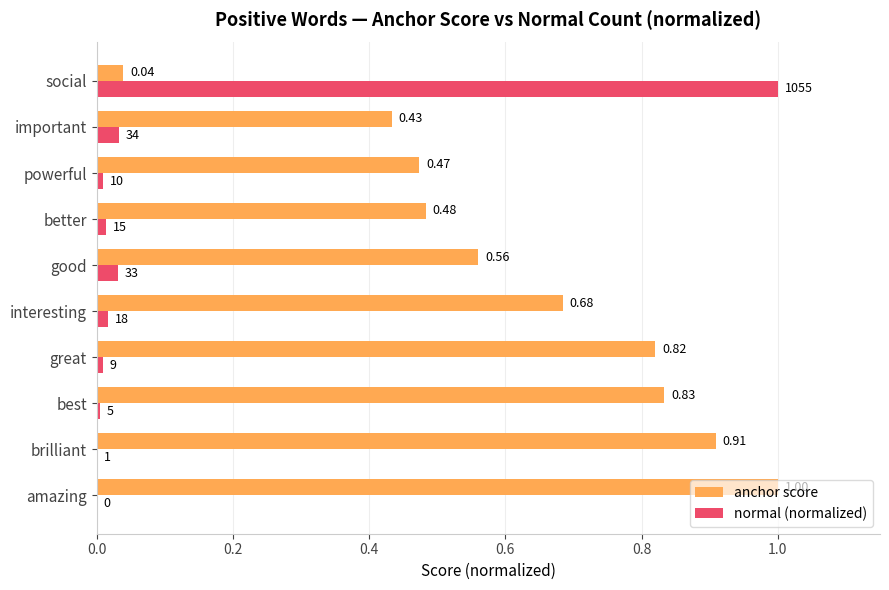

Is the value of normal (normalized) at best greater than the value of anchor score at interesting?

No